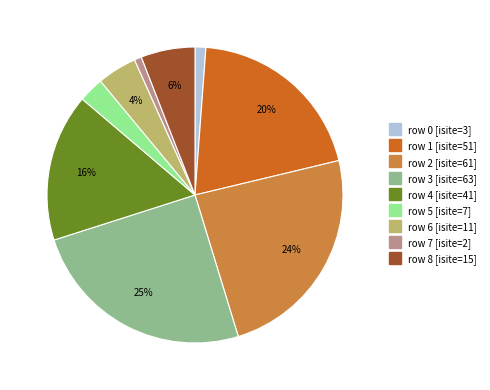

To the nearest percent, what is the average slice percentage?

11%